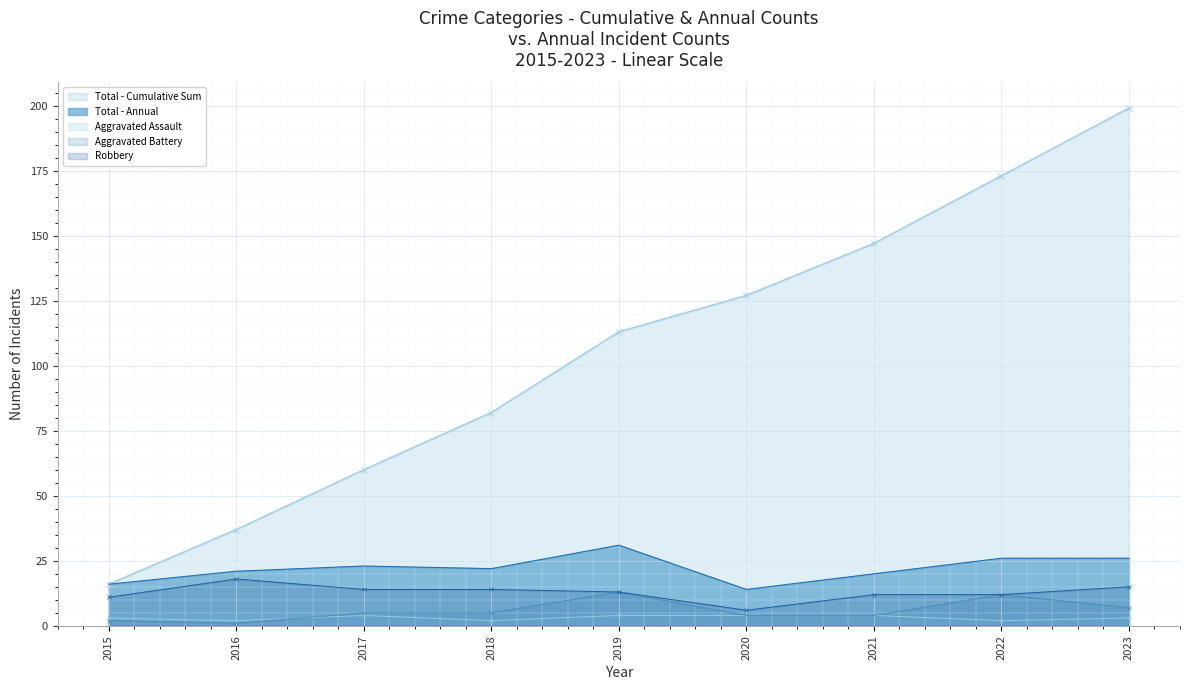

What is the maximum value shown in the chart?

199